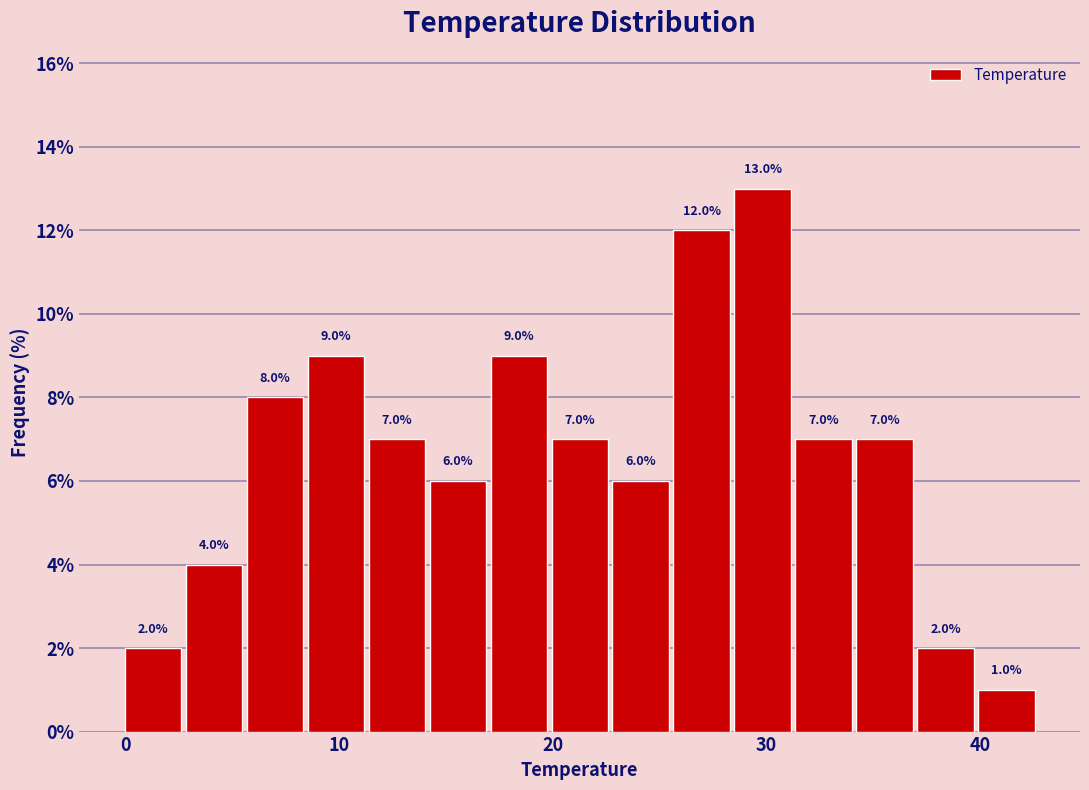

Around what value on the x-axis is the tallest bar? Give the approximate position of its centre, as read against the axis.

30